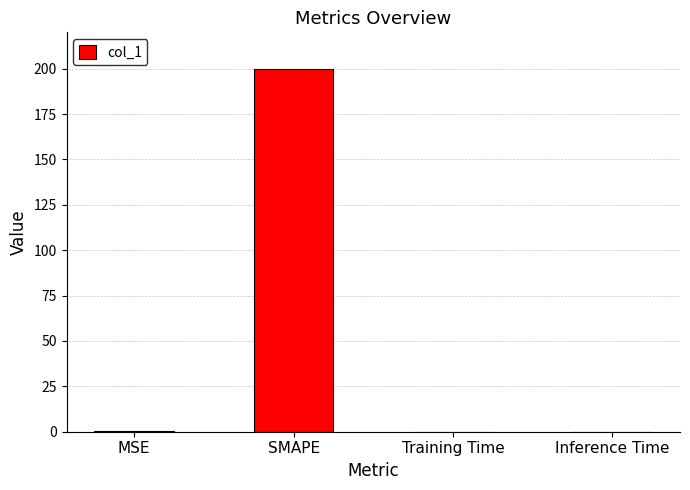

The value at SMAPE is 313.6. True or false?

False